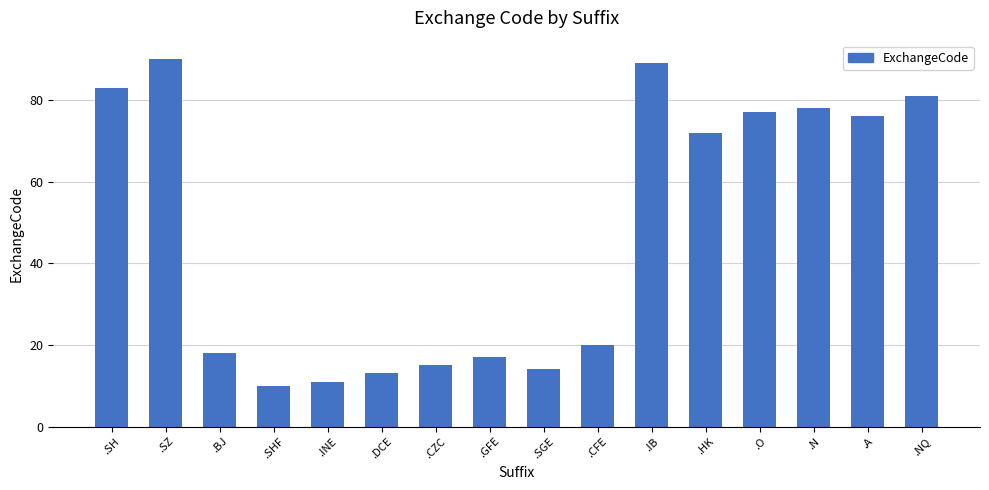

How many distinct data groups are displayed?

1